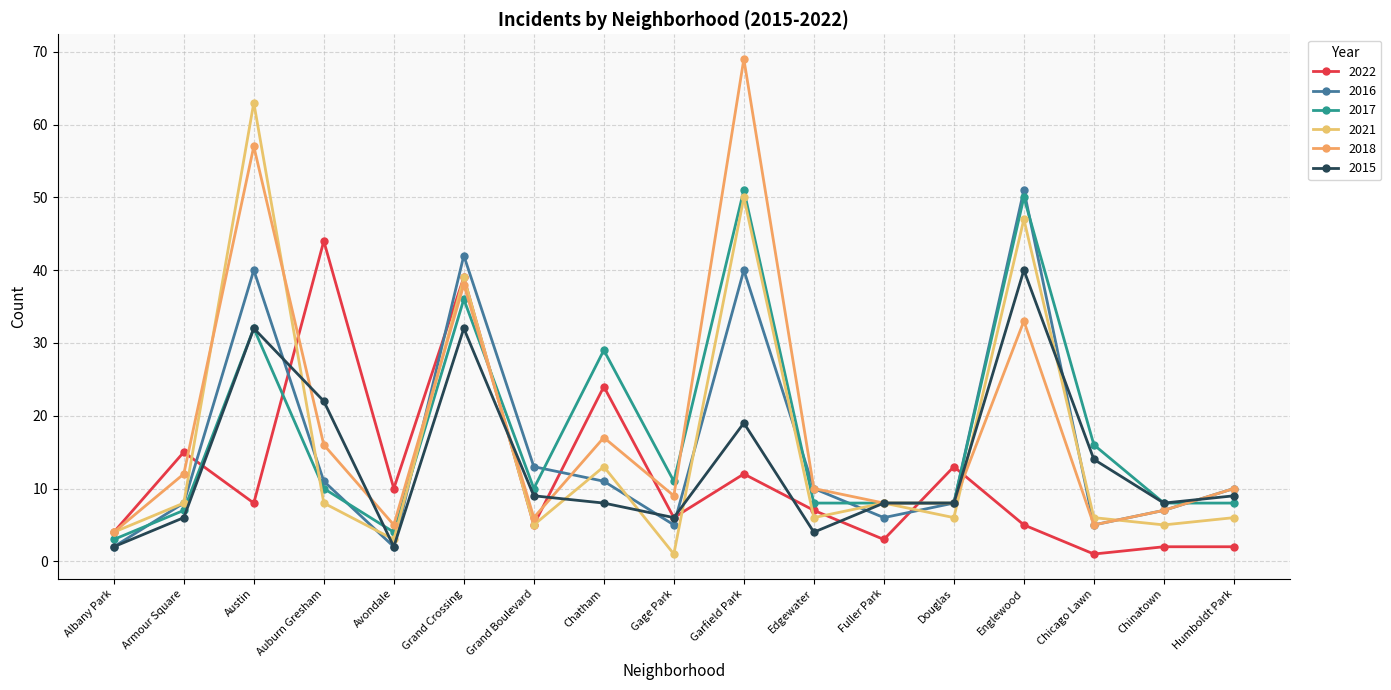

Between Chinatown and Gage Park, which is larger?

Gage Park